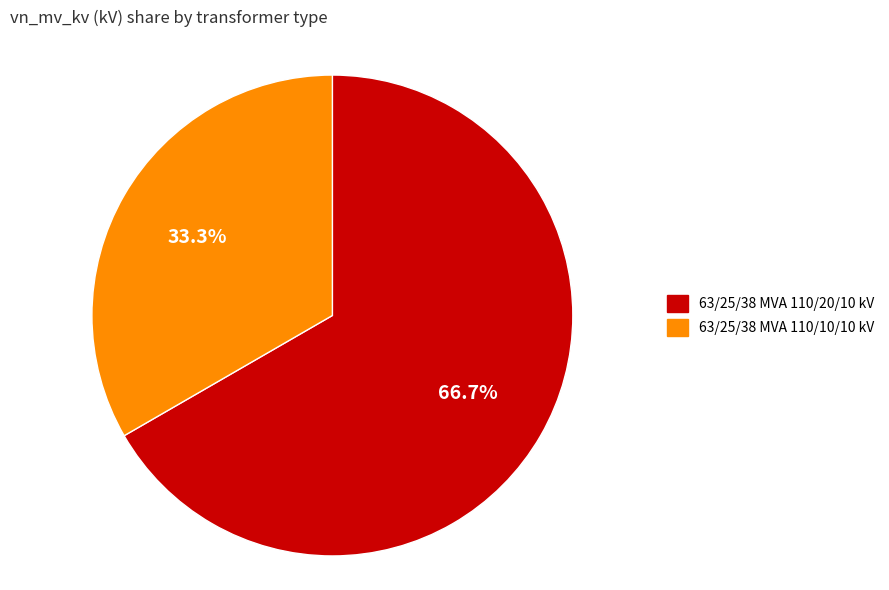

The 63/25/38 MVA 110/10/10 kV slice represents 26% of the pie. True or false?

False